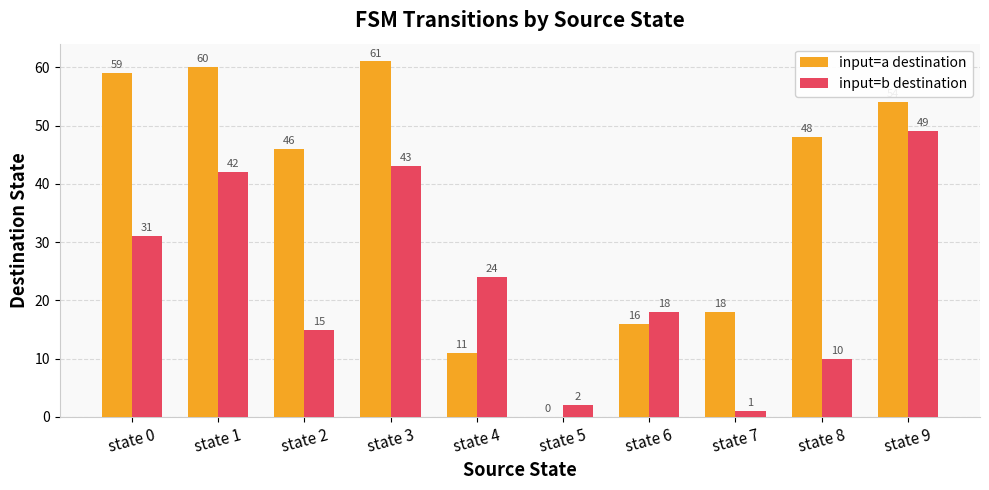

Is it true that input=b destination equals 43 at state 3?

True